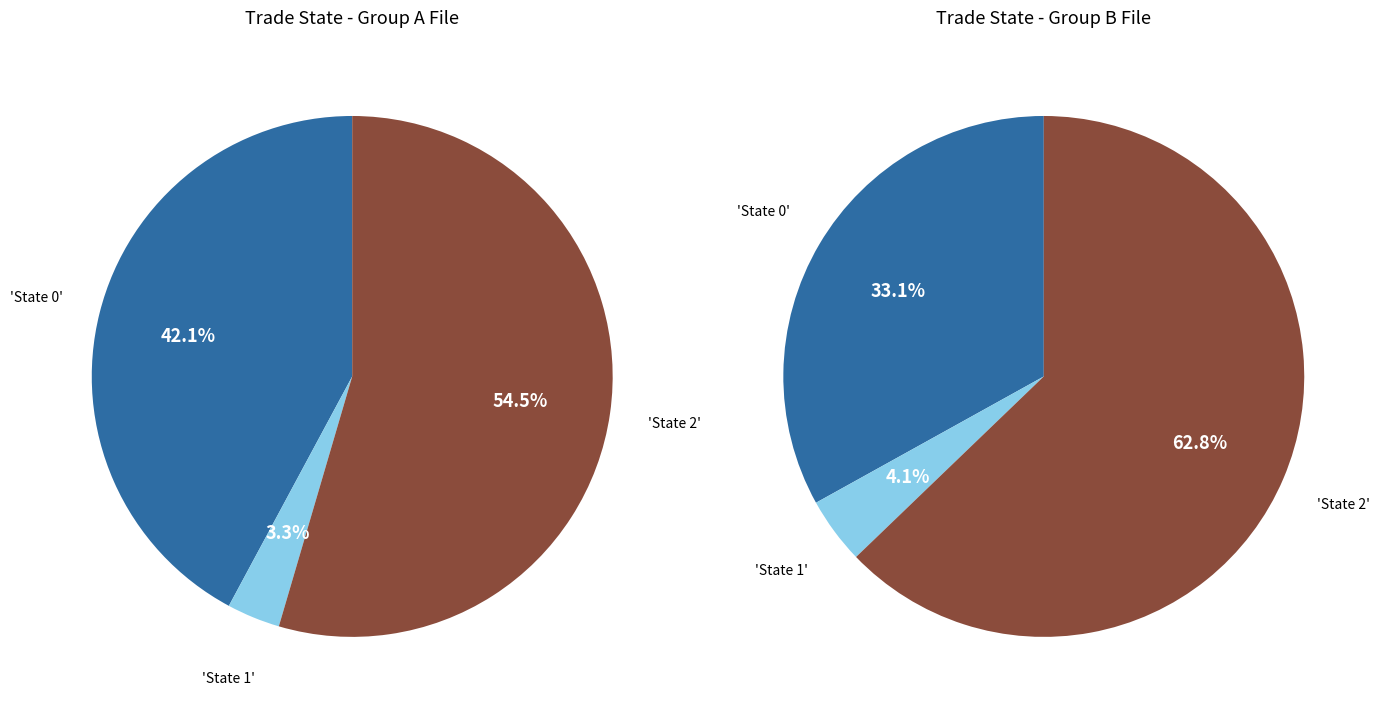

True or false: trade_state_0 accounts for 42% of the total.

True